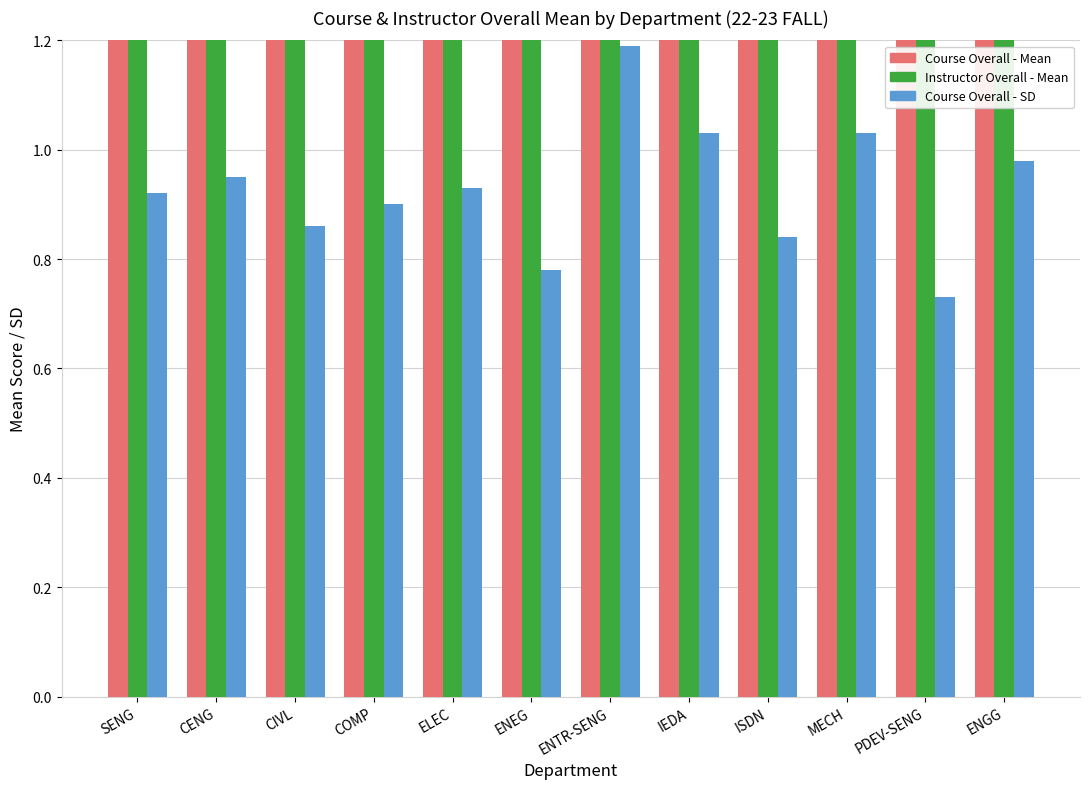

Which series has the largest range (max minus min)?

Instructor Overall - Mean